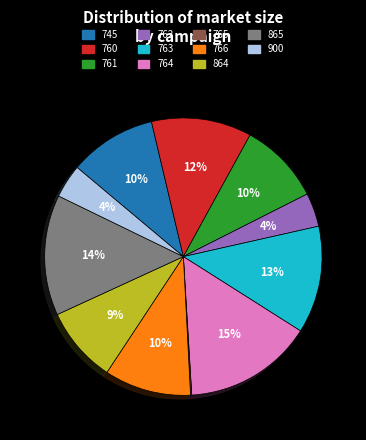

Which has a higher value, 865 or 764?

764